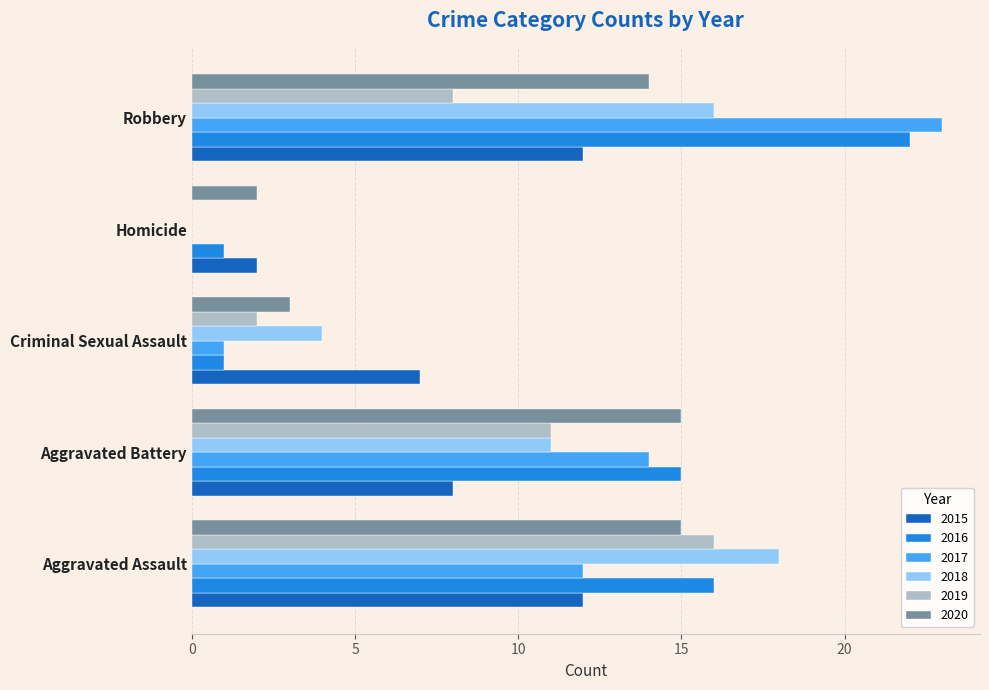

What is the sum of the 2017 values at Robbery and Homicide?

23